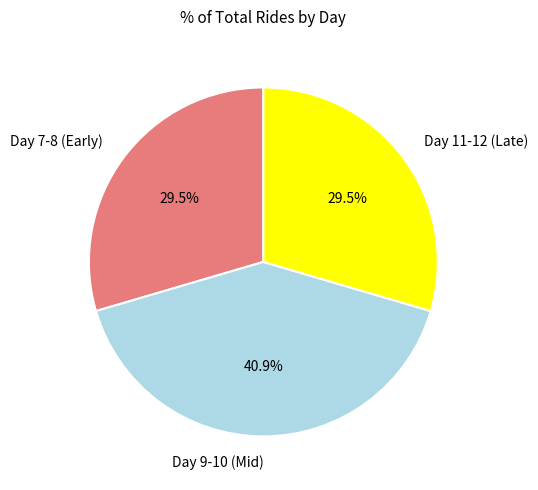

Approximately how many times larger is the value at Day 9-10 (Mid) compared to Day 11-12 (Late)?

1.4